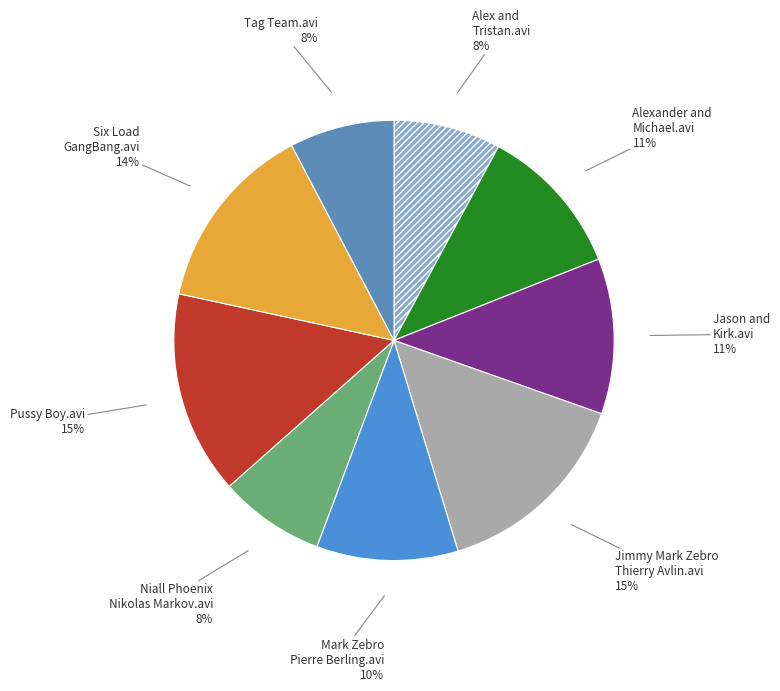

What is the ratio of the value at Alexander and Michael.avi to the value at Six Load GangBang.avi?

0.8